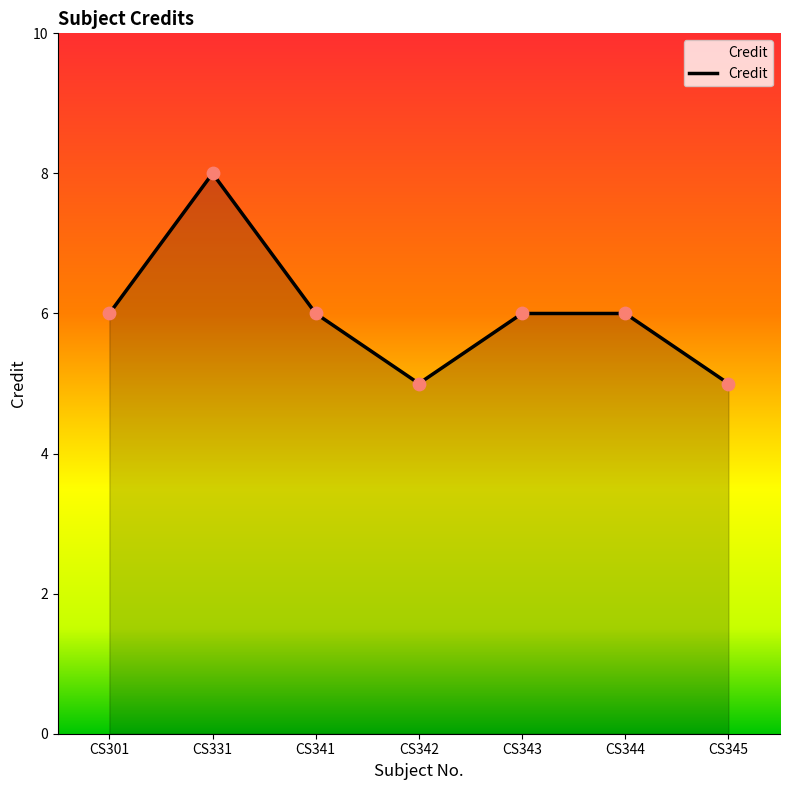

What is the change in value from CS301 to CS331?

+2